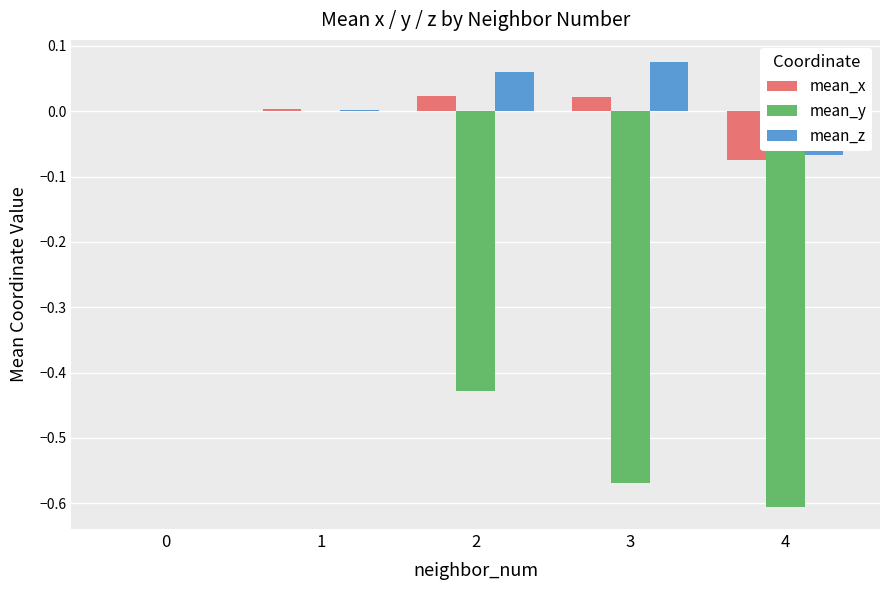

Which series changed the most between 1 and 2?

mean_y